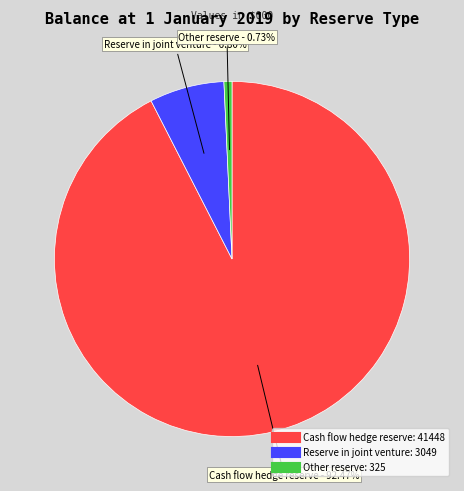

To the nearest percent, what is the average slice percentage?

33%